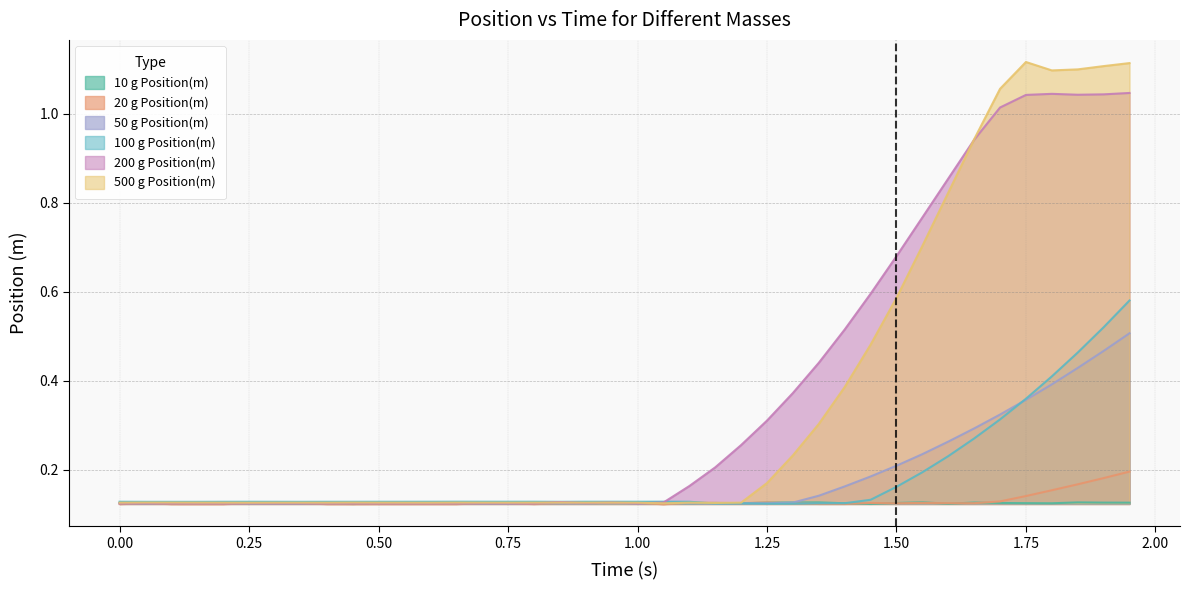

Which series has the widest spread of values?

500 g Position(m)